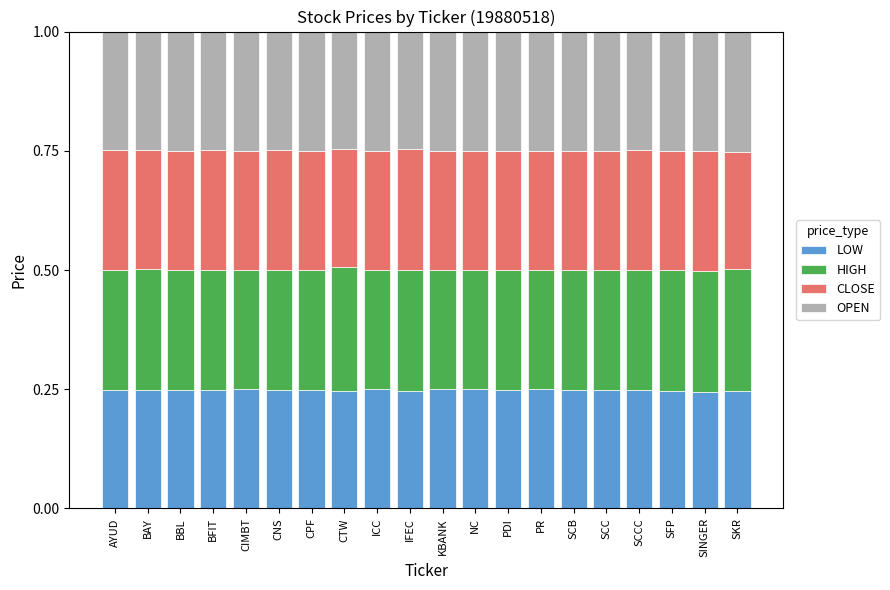

The LOW series shows 0.1 at CTW. True or false?

False